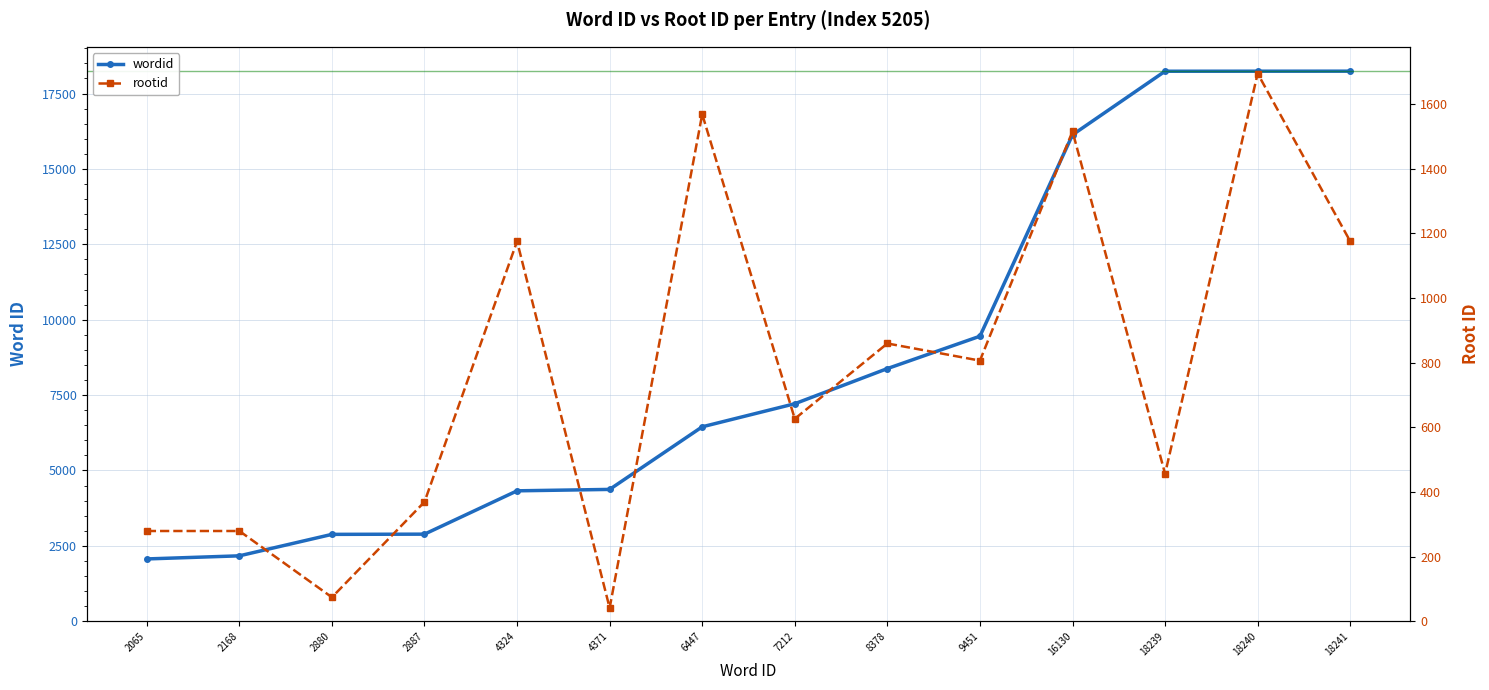

Reading right to left, what are all the values shown in this chart?

wordid: 18241=18241	18240=18240	18239=18239	16130=16130	9451=9451	8378=8378	7212=7212	6447=6447	4371=4371	4324=4324	2887=2887	2880=2880	2168=2168	2065=2065
rootid: 18241=1175	18240=1694	18239=456	16130=1515	9451=806	8378=859	7212=626	6447=1568	4371=41	4324=1175	2887=369	2880=74	2168=279	2065=279